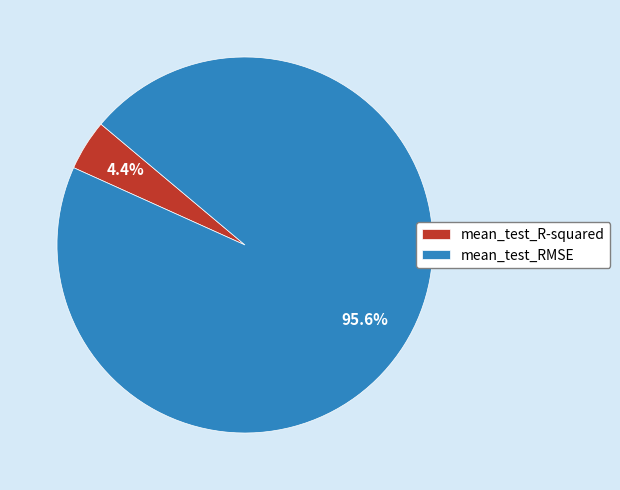

Which slice is the smallest?

mean_test_R-squared